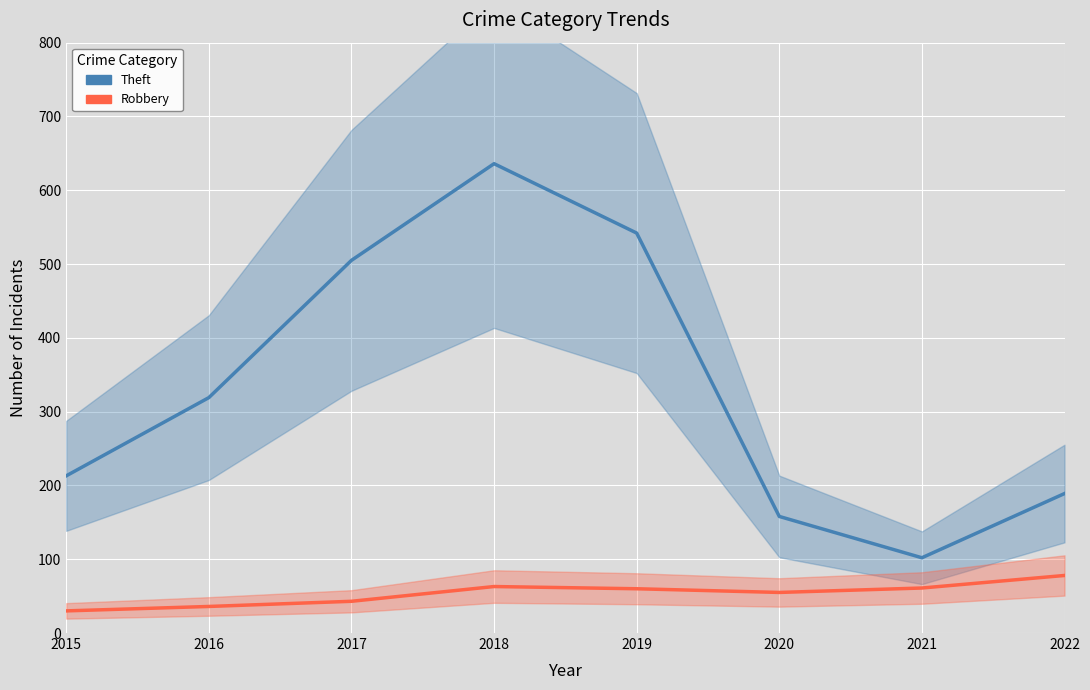

What is the minimum value for Theft?

102